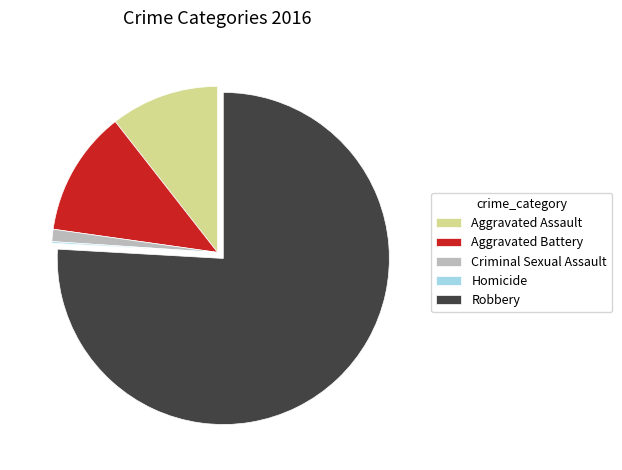

Which category has the biggest portion of the pie?

Robbery